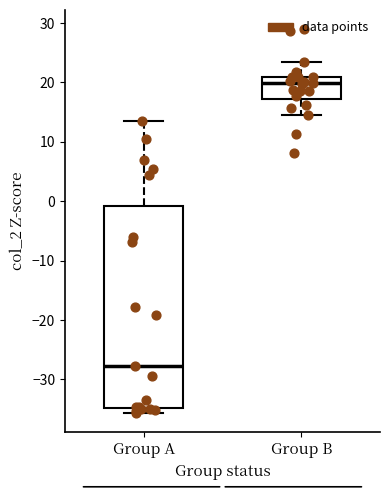

Comparing the boxes themselves (not the whiskers), which one is the tallest?

Group A